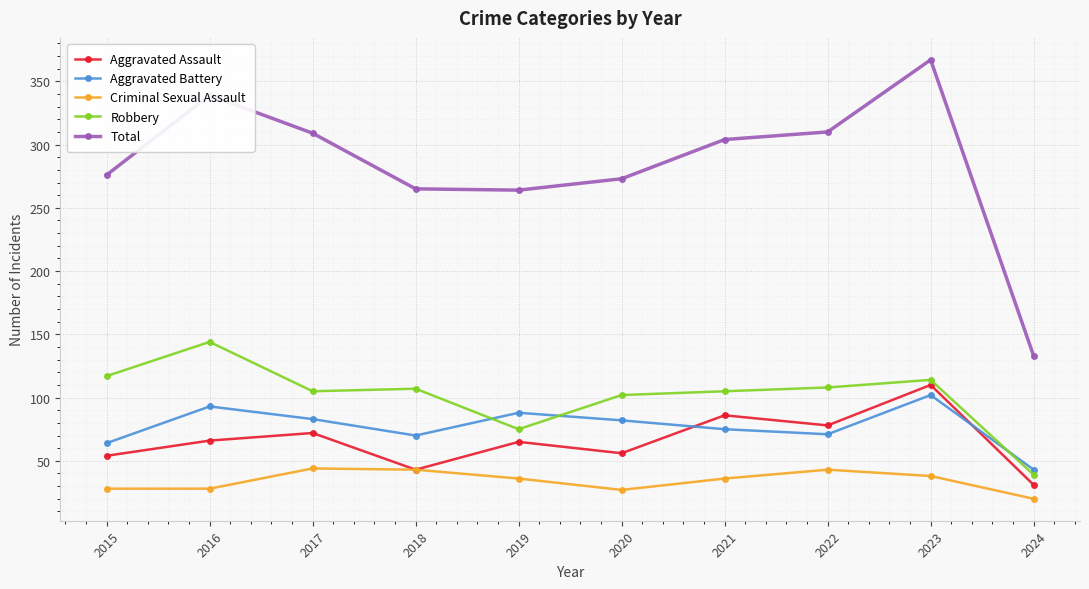

True or false: Robbery has more than 2 points higher than both neighbors.

True